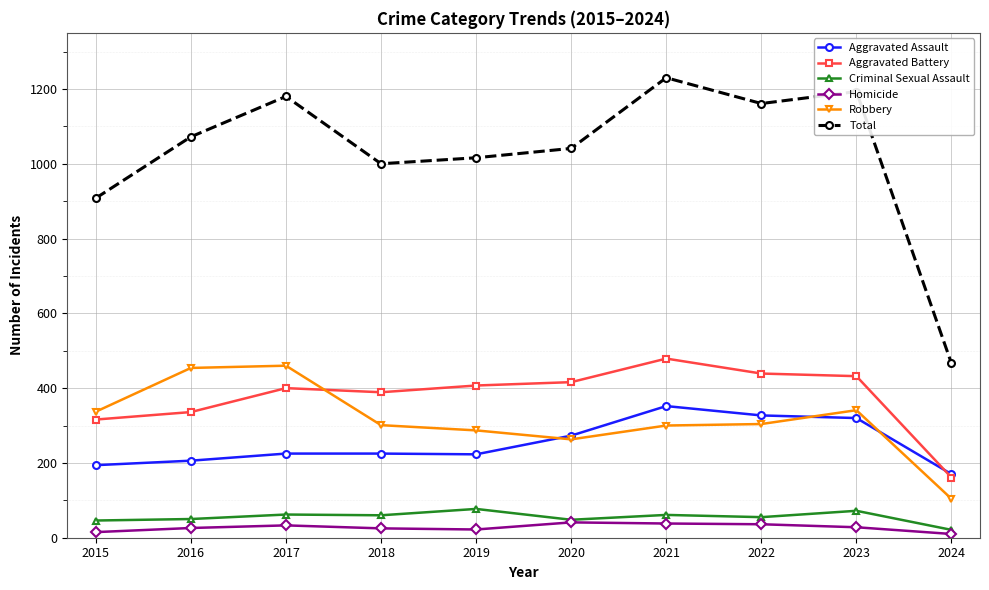

The Aggravated Assault series shows 225 at 2017. True or false?

True